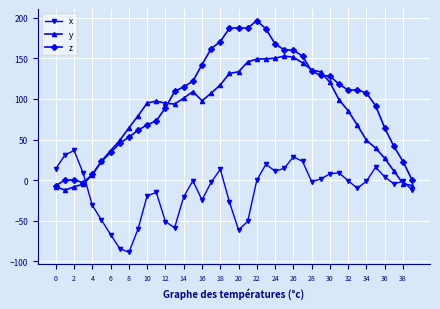

What is the value of the y point at the 25th from the left?

150.1